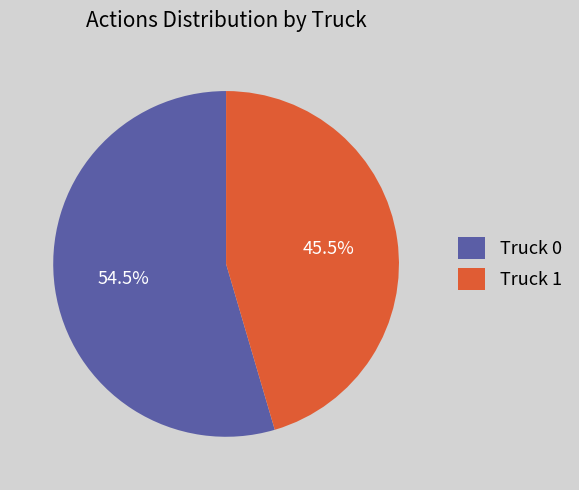

What is the largest slice in the pie chart?

Truck 0